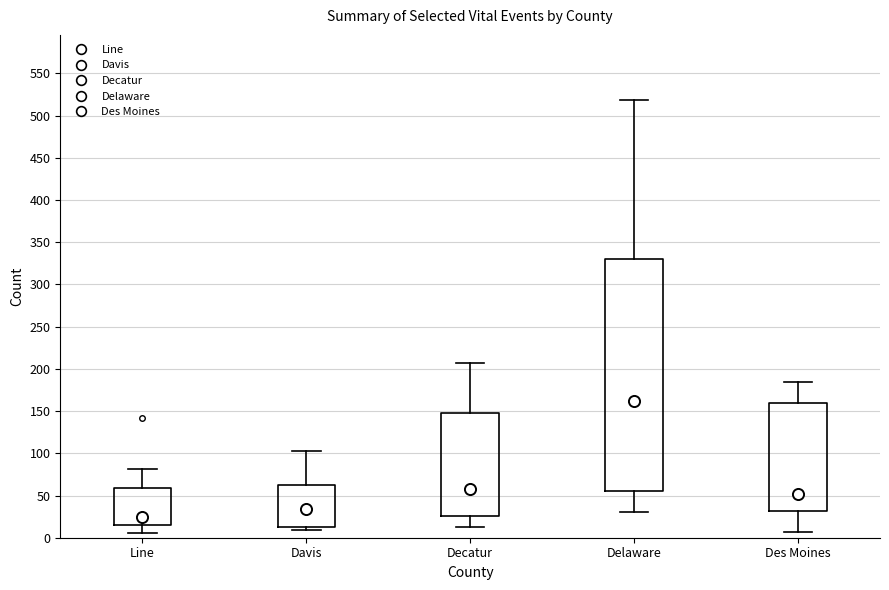

Reading left to right, transcribe this box plot: for each box, give where its median line is, the range the box spans, and where its two whiskers end, as read against the y-axis. The values are not printed on the chart, so give them approximately, as read against the axis.

Line: median 25, box 15 to 60, whiskers 5 to 80
Davis: median 35, box 15 to 60, whiskers 10 to 105
Decatur: median 60, box 25 to 150, whiskers 15 to 205
Delaware: median 160, box 55 to 330, whiskers 30 to 520
Des Moines: median 50, box 30 to 160, whiskers 5 to 185